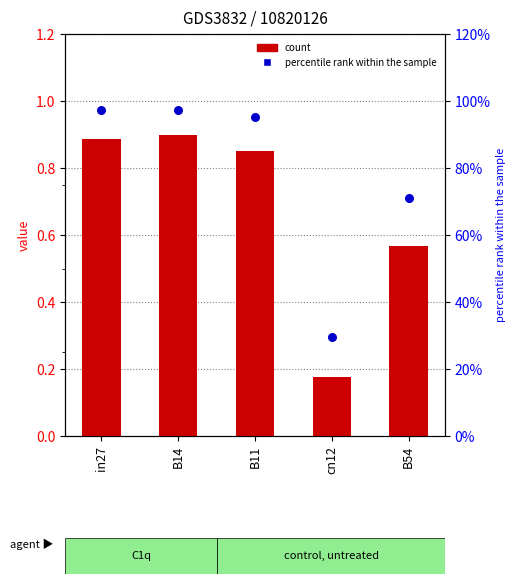

Which series has the largest total across all categories?

job38_scenario1_77